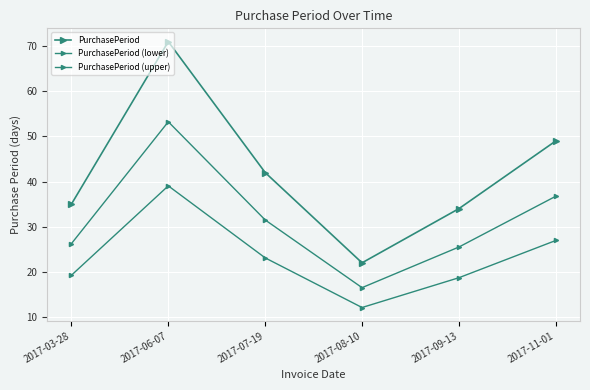

How many distinct data groups are displayed?

3